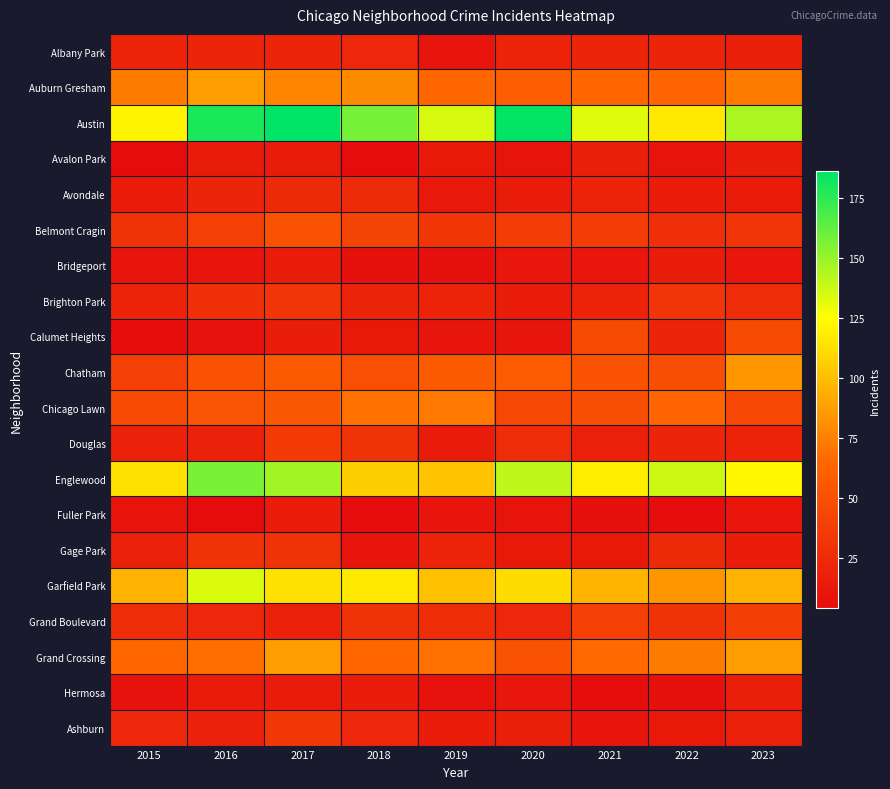

What is the maximum value shown in the chart?

186